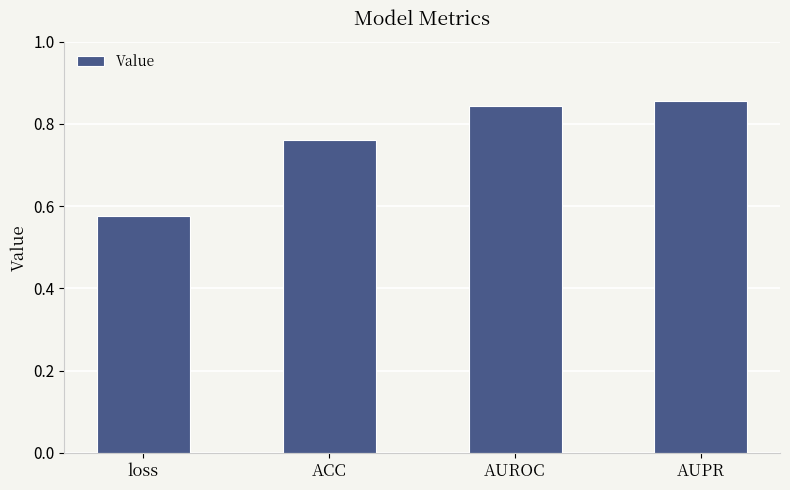

Does the chart contain any negative values?

No